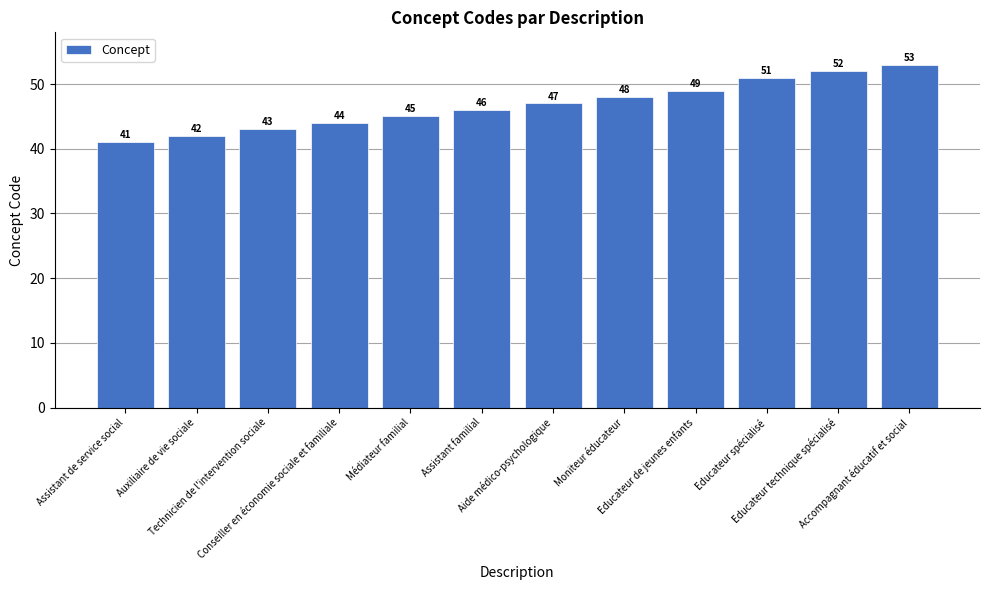

Reading left to right, list all the values displayed in this chart.

41	42	43	44	45	46	47	48	49	51	52	53